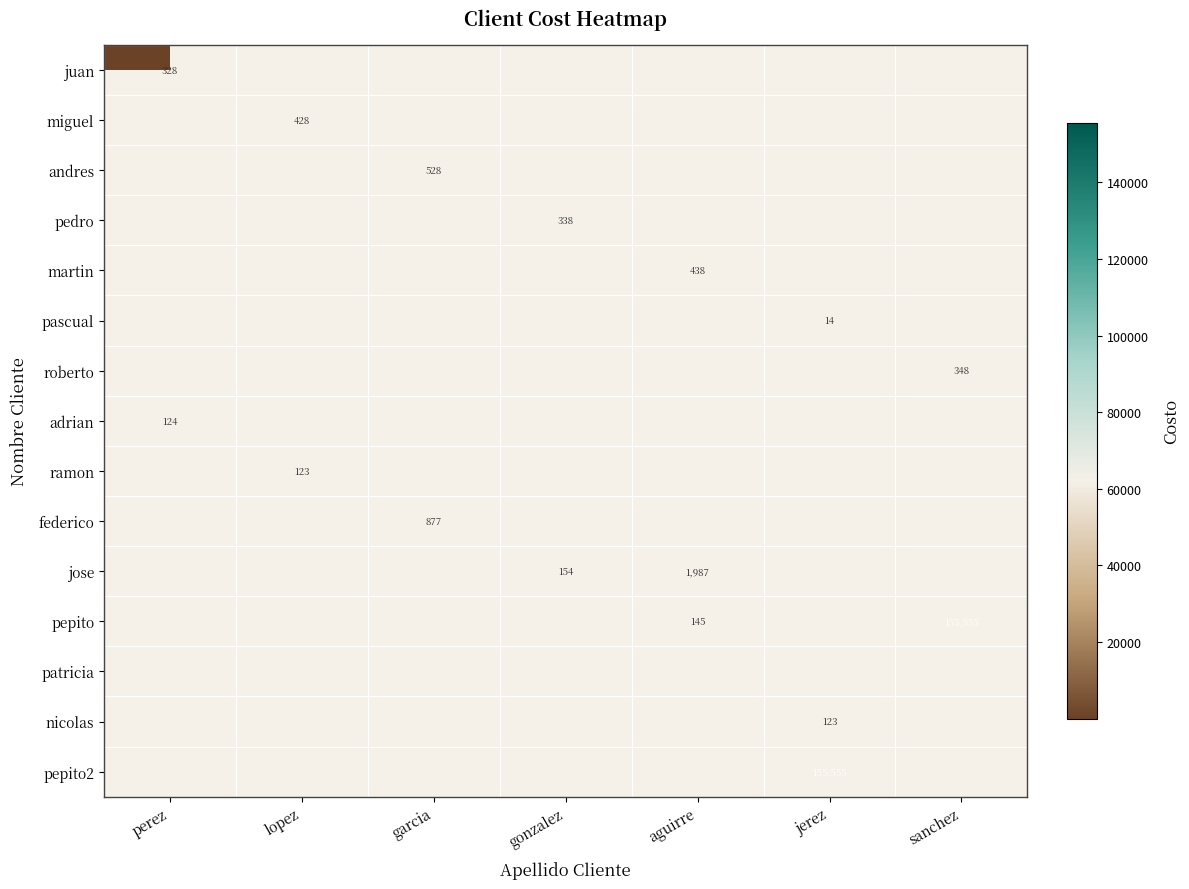

What is the difference between the maximum and minimum values in the roberto series?

348.0